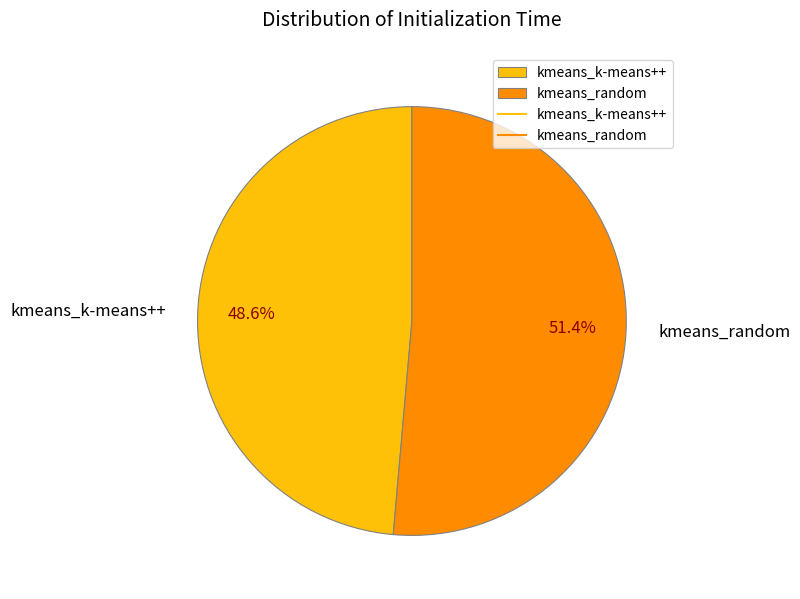

What portion of the pie excludes kmeans_random?

48.6%